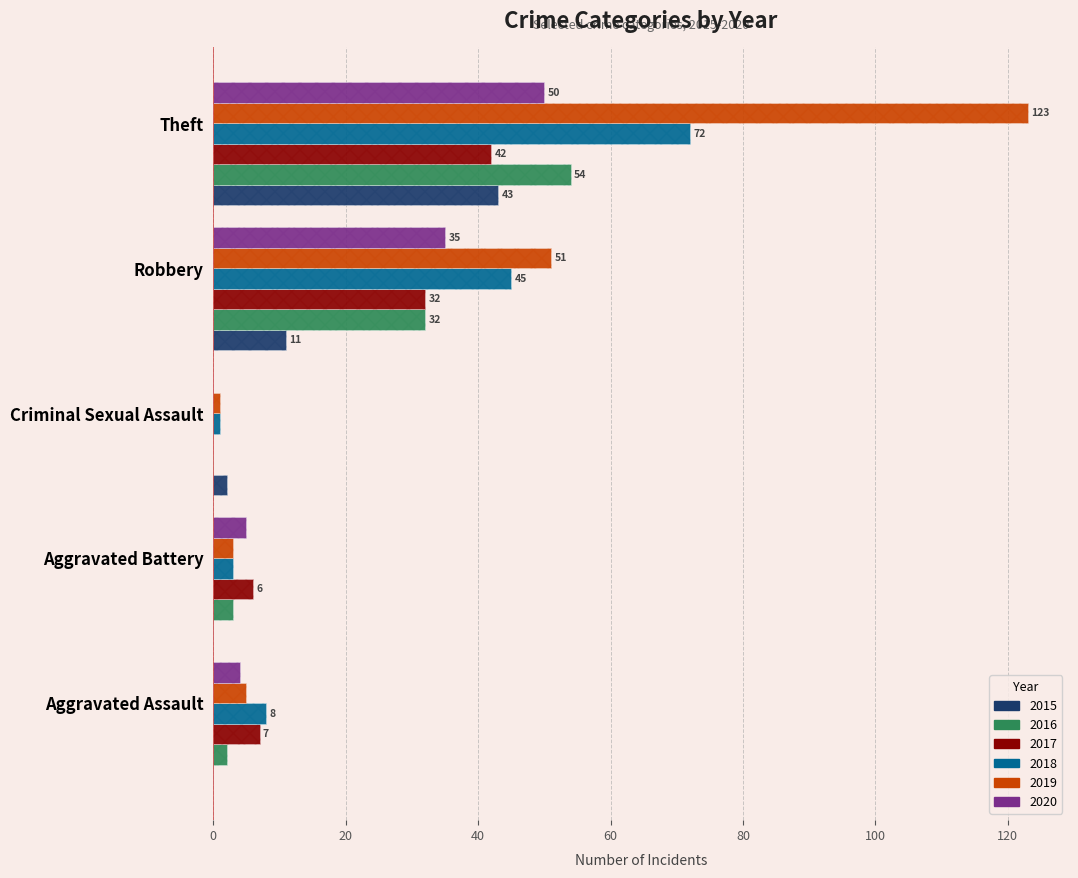

Are the bars grouped side by side (vs. stacked)?

Yes